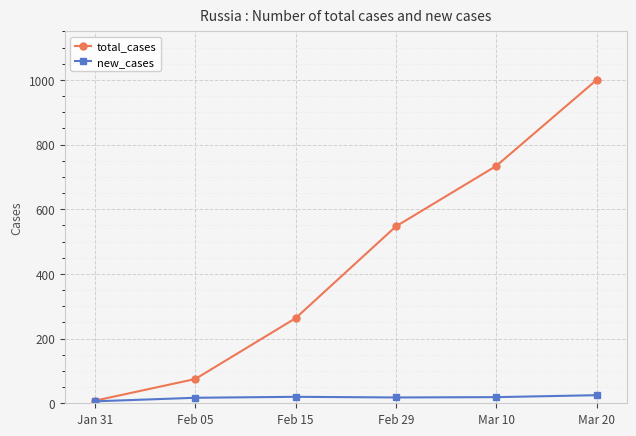

Count the number of categories in the chart.

6